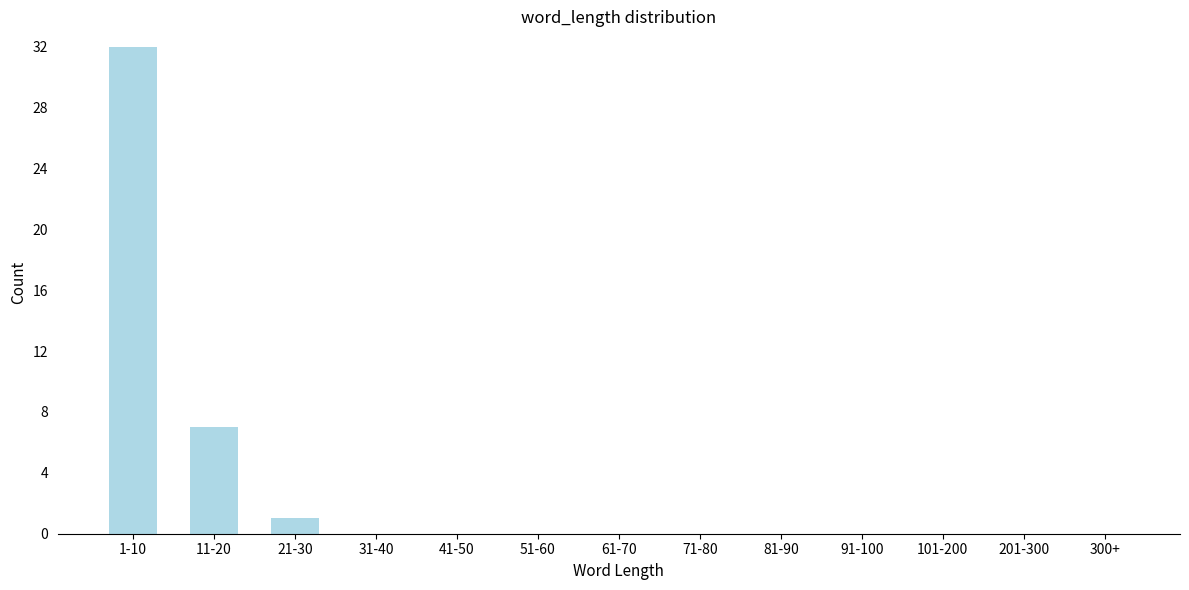

Reading right to left, transcribe all the data shown in this chart.

300+=0	201-300=0	101-200=0	91-100=0	81-90=0	71-80=0	61-70=0	51-60=0	41-50=0	31-40=0	21-30=1	11-20=7	1-10=32